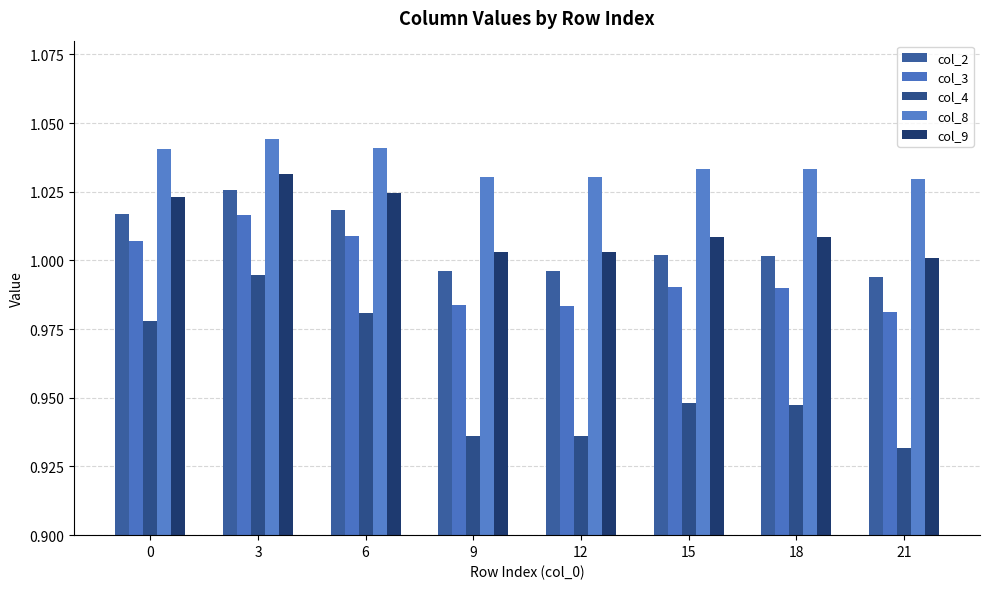

What is the lowest value of the col_9 series?

1.0